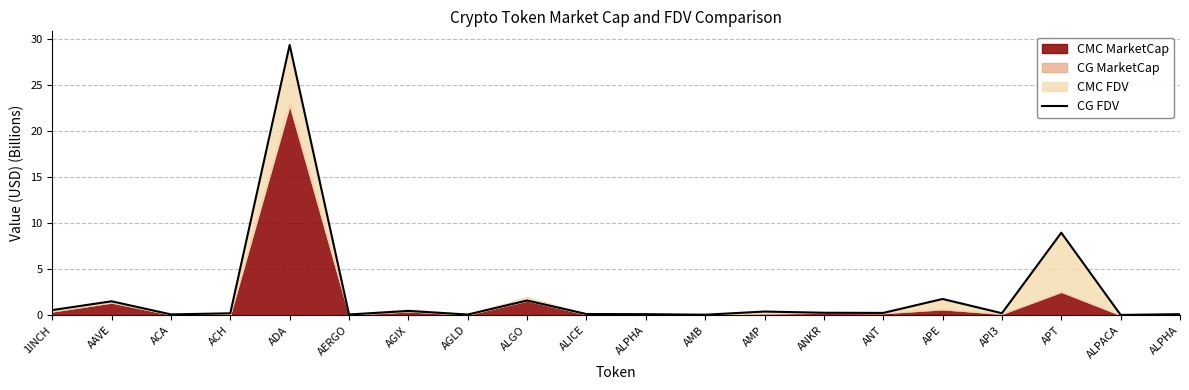

Rank the categories by value from highest to lowest.

ADA, APT, APE, ALGO, AAVE, 1INCH, AGIX, AMP, ANKR, ANT, API3, ACH, ALICE, ALPHA, ALPHA, ACA, AERGO, AGLD, AMB, ALPACA